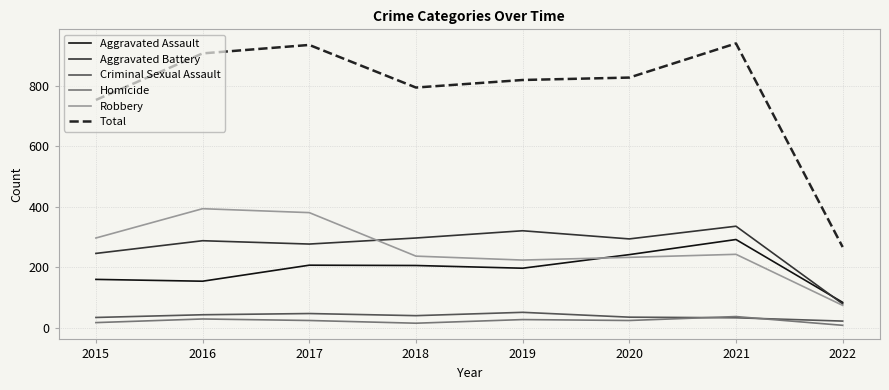

How many lines are shown in the chart?

6